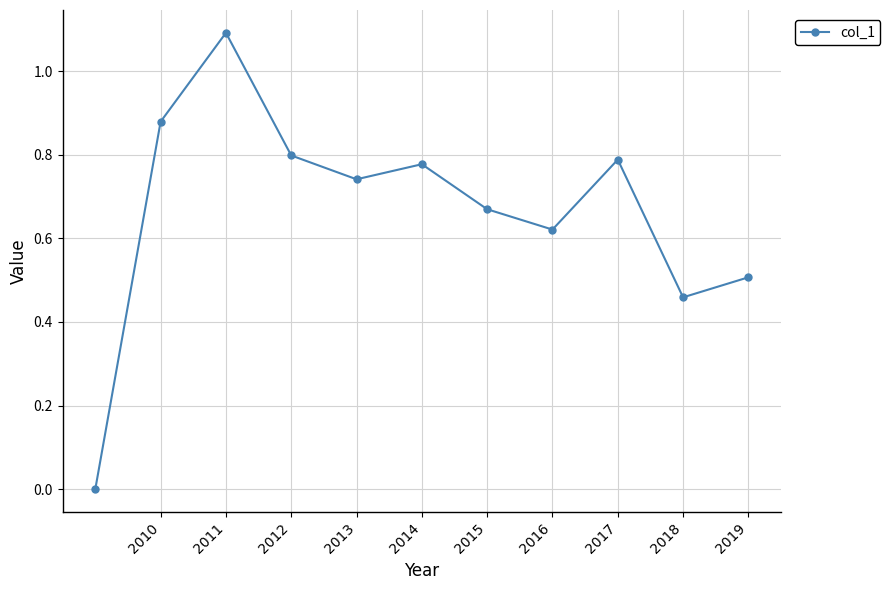

What is the sum of all values?

7.3